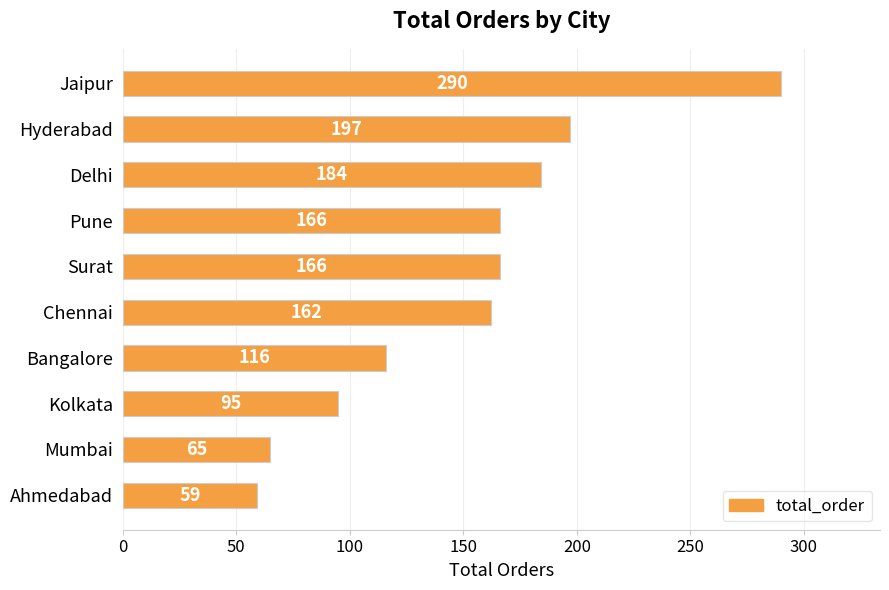

What is the ratio of the value at Hyderabad to the value at Mumbai?

3.0